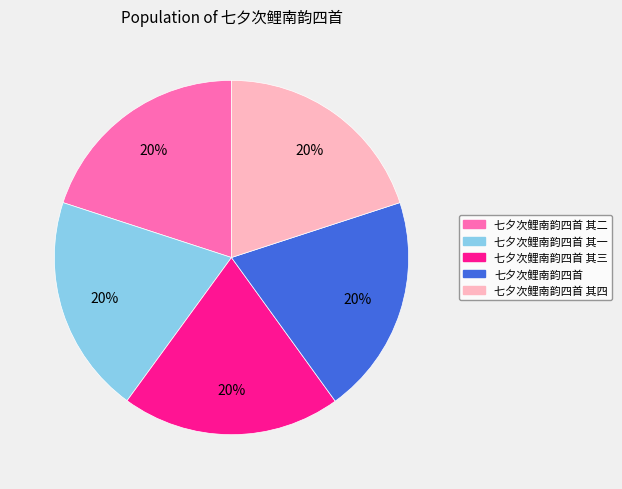

Does any single category account for the majority?

No